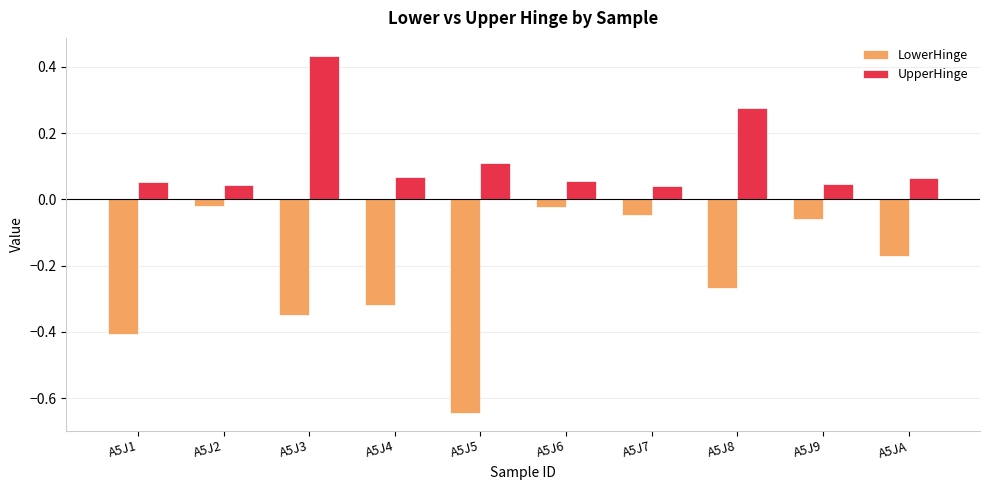

Rank the series at A5JA from highest to lowest value.

UpperHinge, LowerHinge